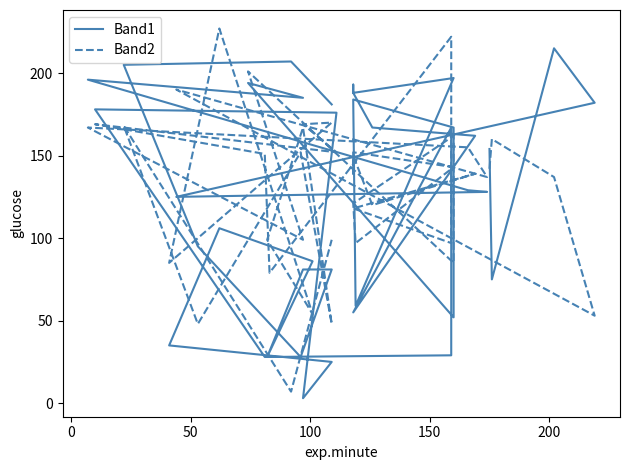

In Band1, how many points are lower than both neighbors (excluding endpoints)?

10